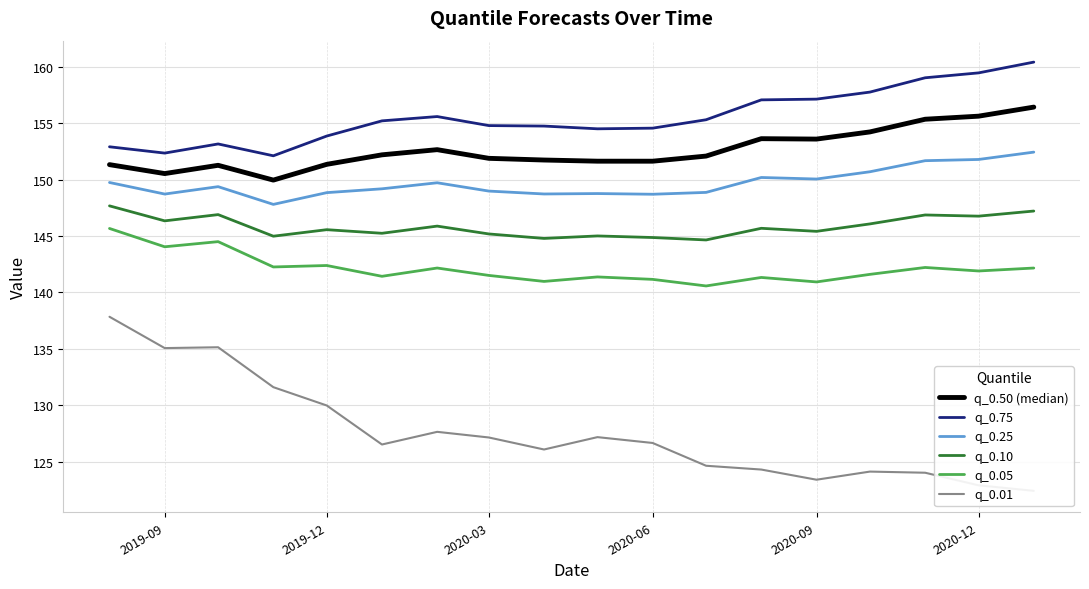

What is the maximum value for q_0.50 (median)?

156.4